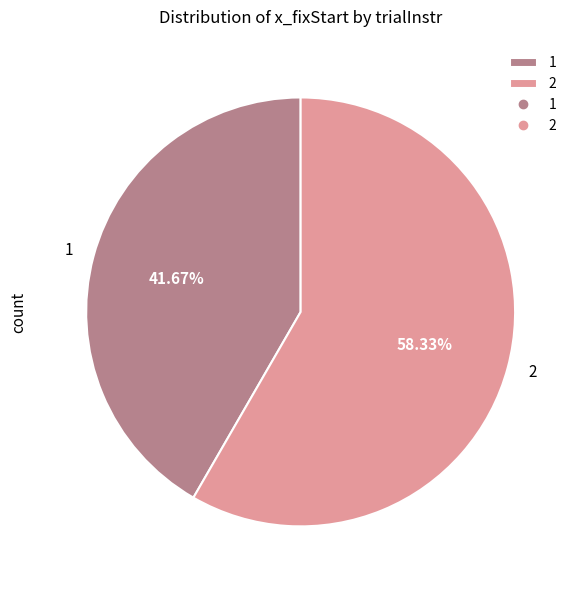

The 2 slice represents 58% of the pie. True or false?

True